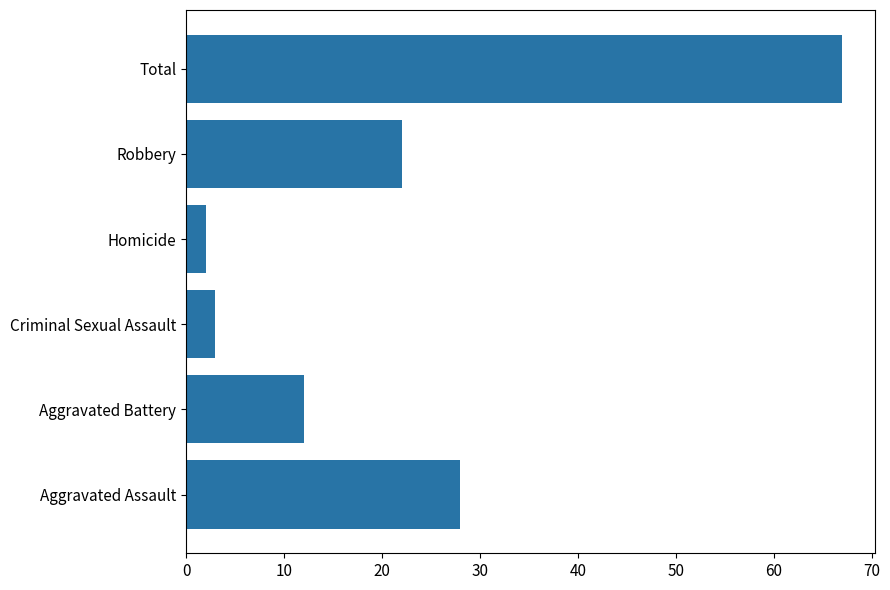

How many values are below 22?

3